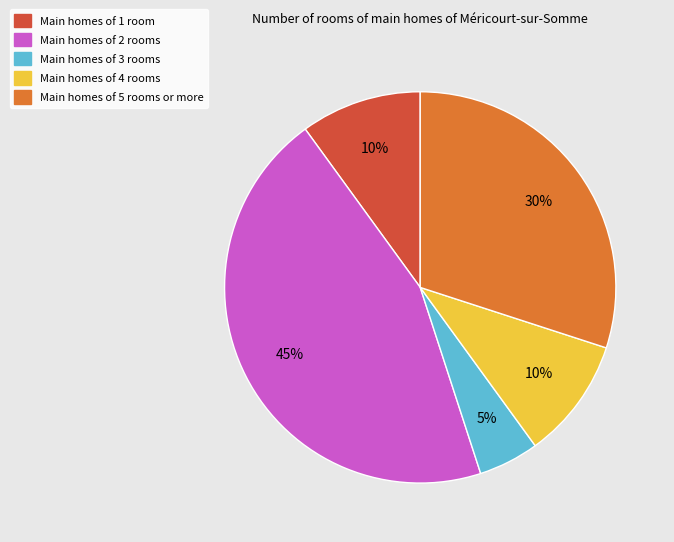

To the nearest percent, what is the difference between the largest and smallest slice percentages?

40%